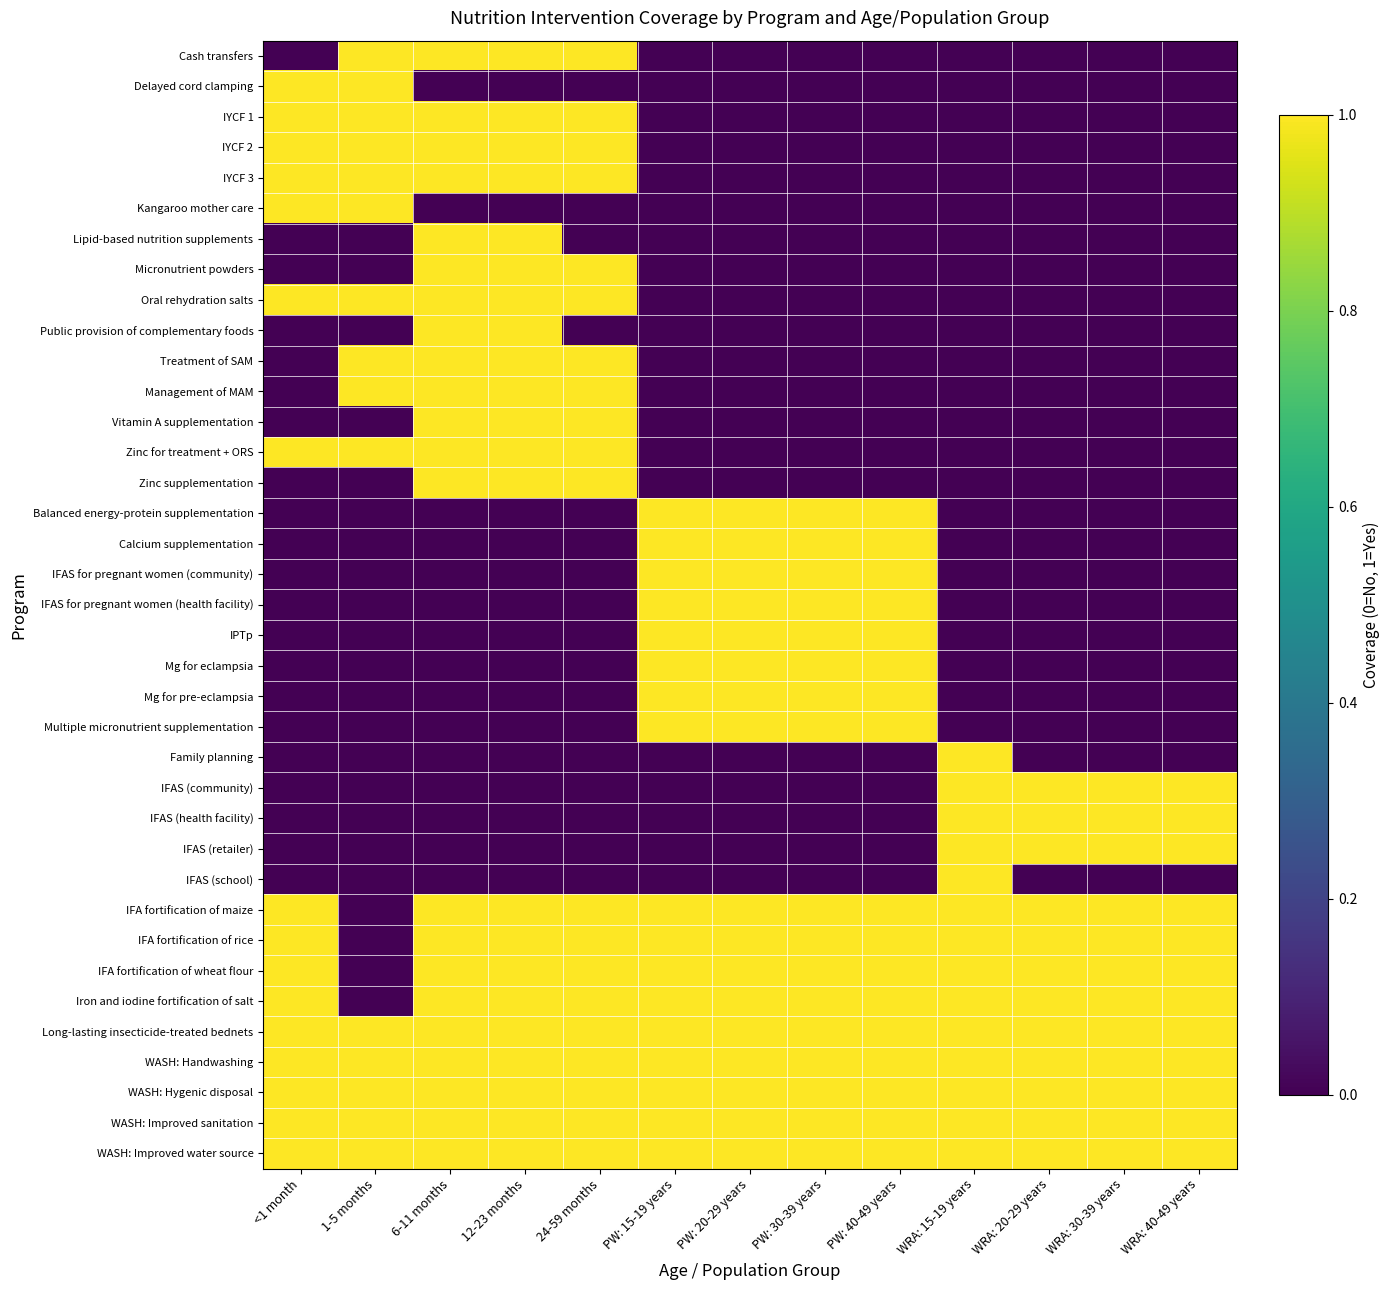

What is the total value across all series at <1 month?

16